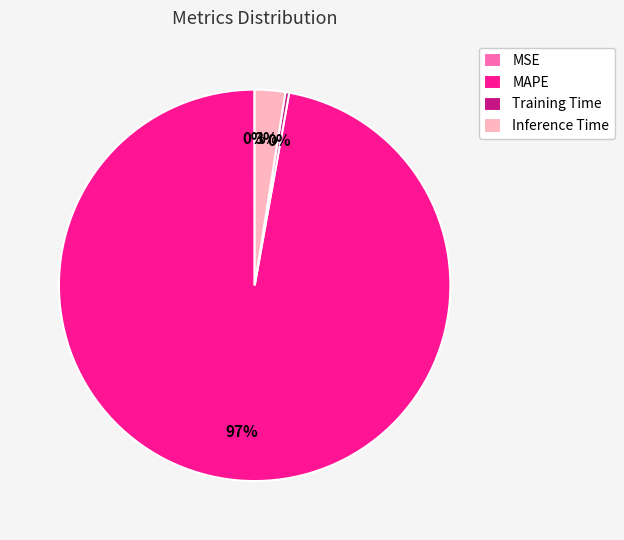

Combined, do Inference Time and Training Time account for over 50%?

No